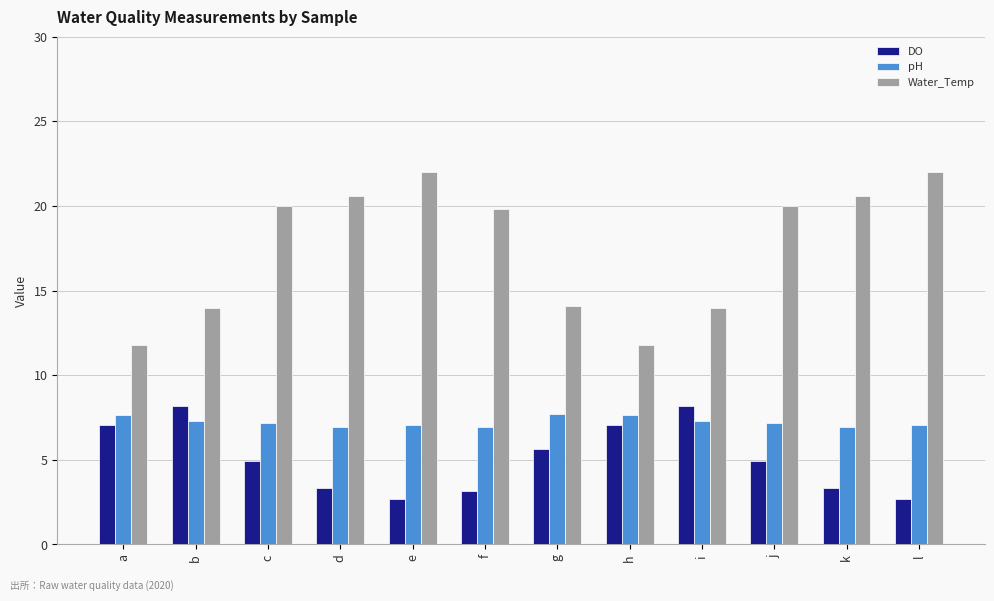

The value of DO at c is 4.9. True or false?

True